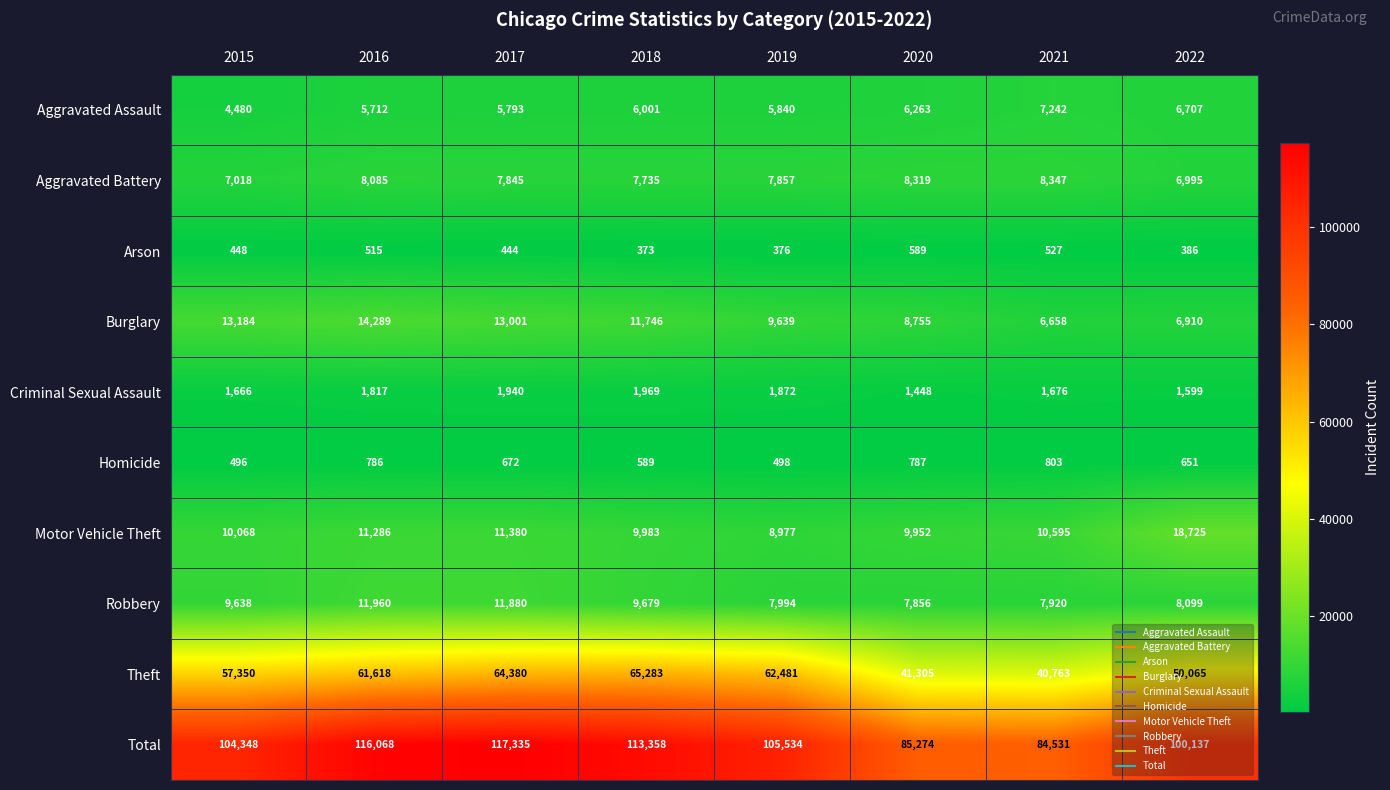

Between 2018 and 2020, which series saw the biggest shift?

Total